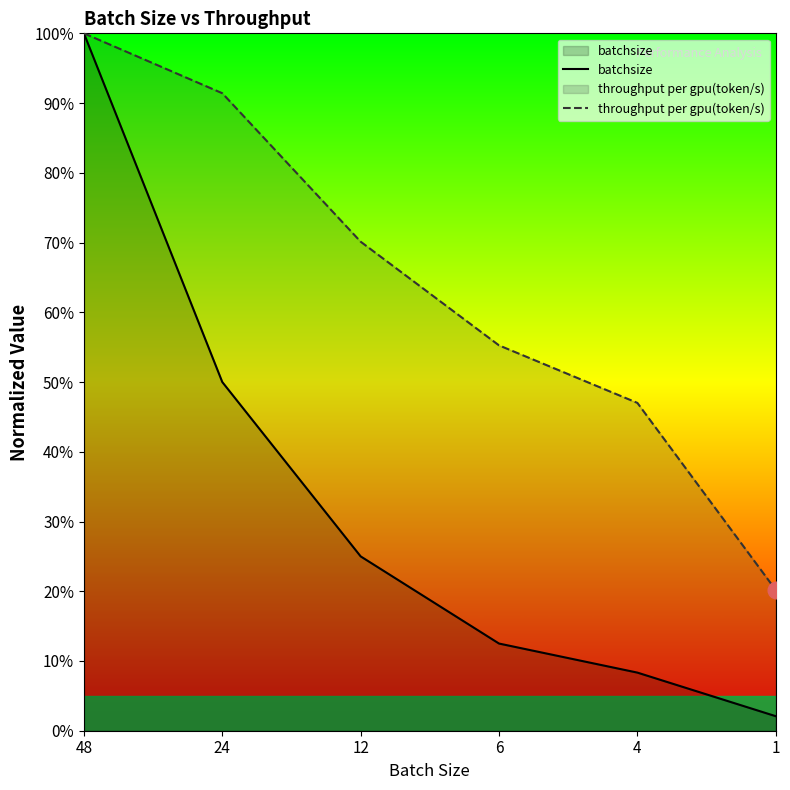

Which label corresponds to the largest value in the chart?

48